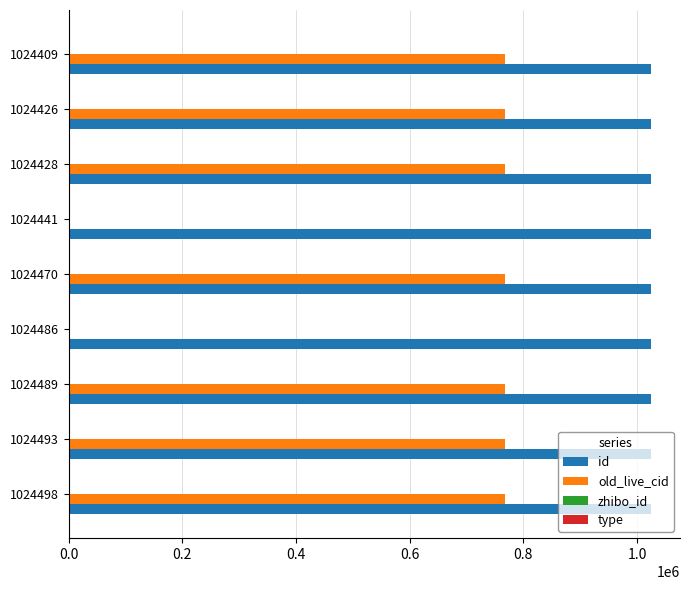

Between 1024486 and 1024470, which series saw the biggest shift?

old_live_cid